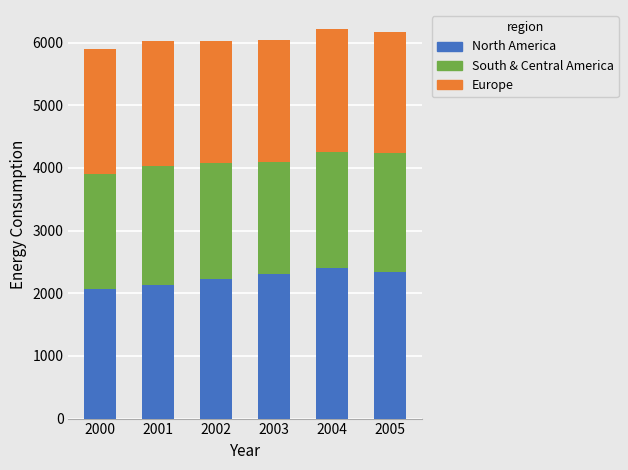

What is the minimum value for North America?

2062.7